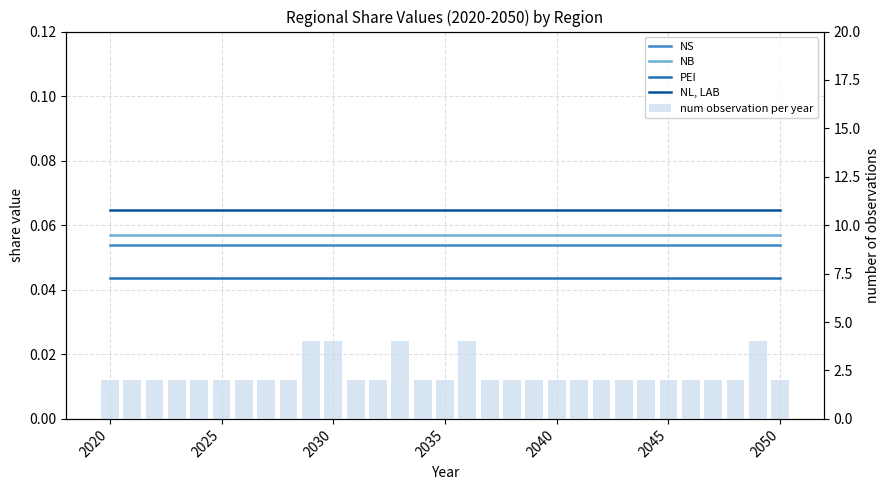

The value of NB at 11 is 0.0. True or false?

False